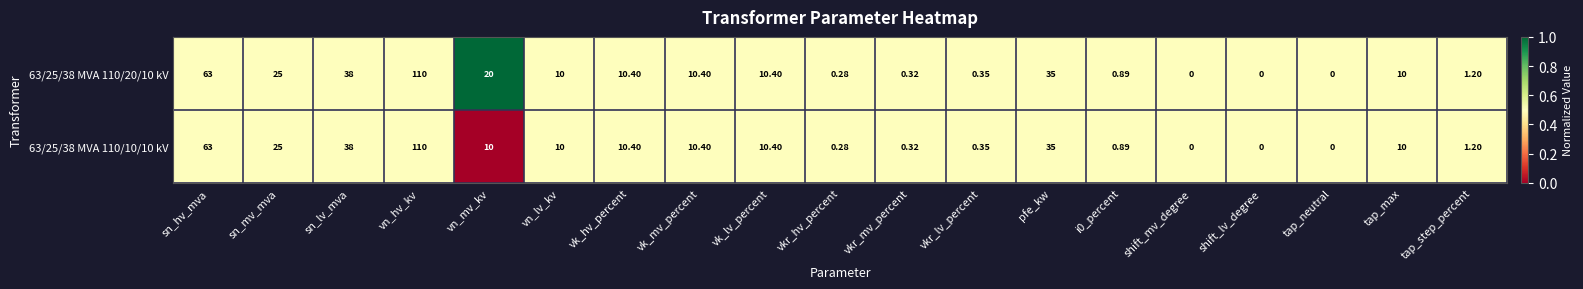

At which label is 63/25/38 MVA 110/20/10 kV closest to 55?

sn_hv_mva